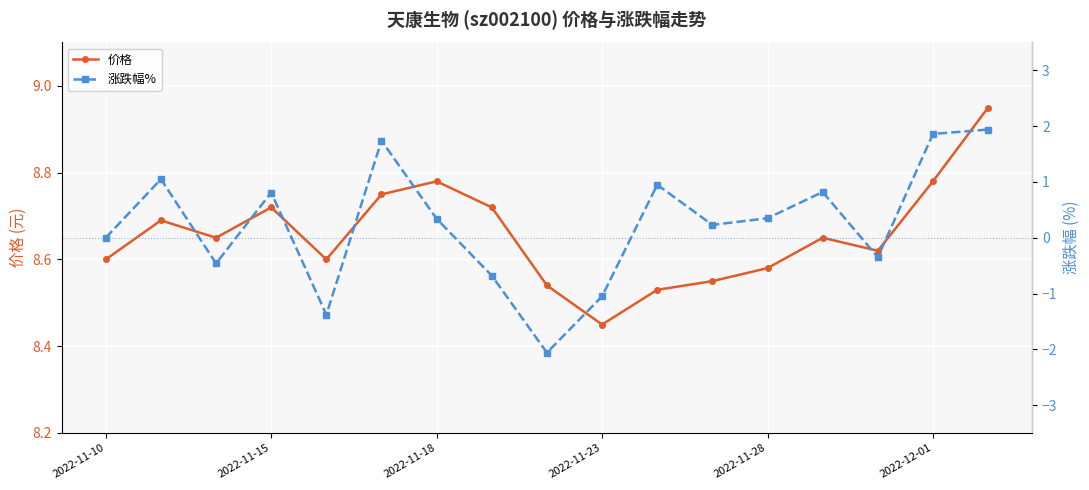

Which series has the largest total across all categories?

价格